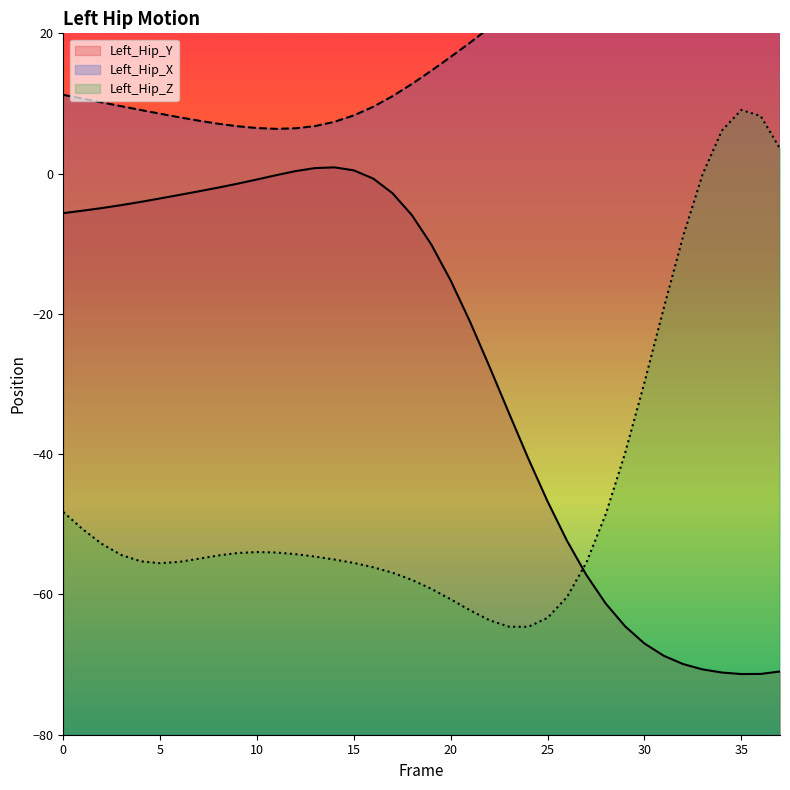

What is the value of the Left_Hip_Y point at the 29th from the left?

-61.3